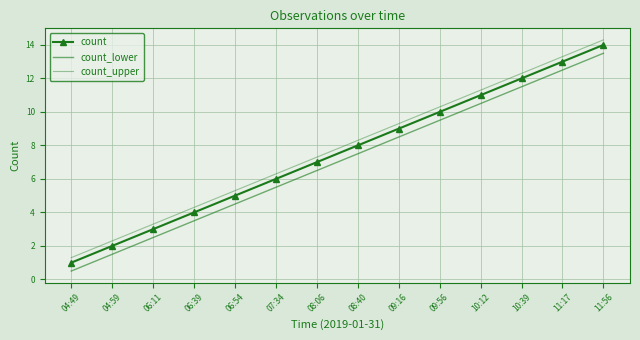

At how many categories does at least one series exceed 8?

7